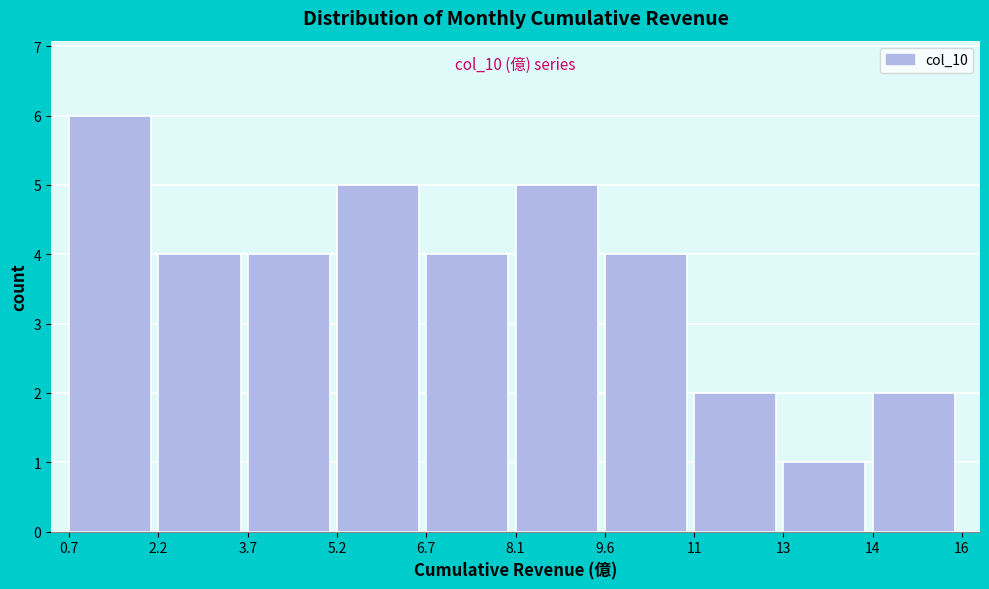

Reading left to right, list all the values displayed in this chart.

6	4	4	5	4	5	4	2	1	2